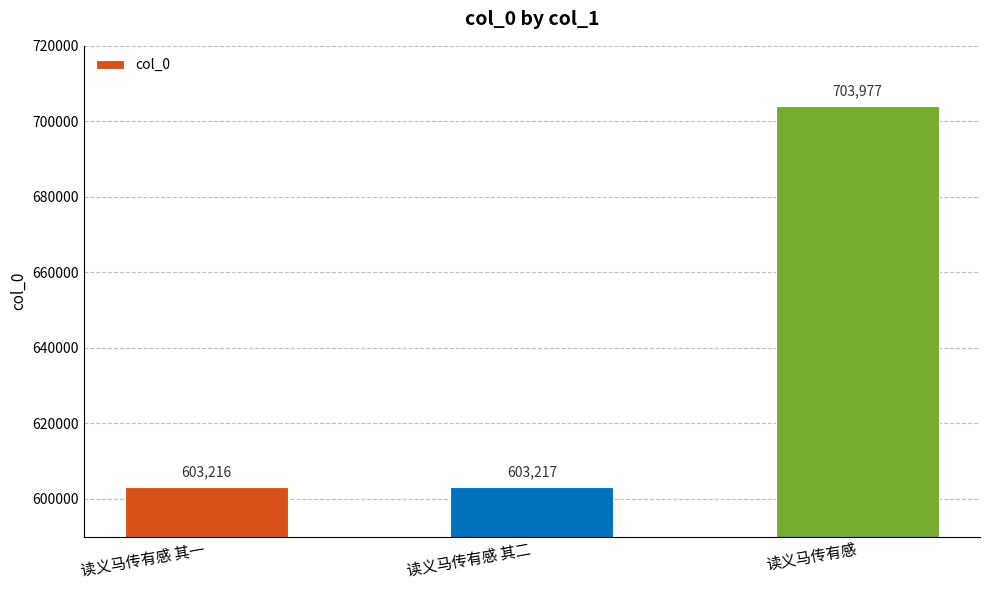

Reading left to right, list all the values displayed in this chart.

603216	603217	703977